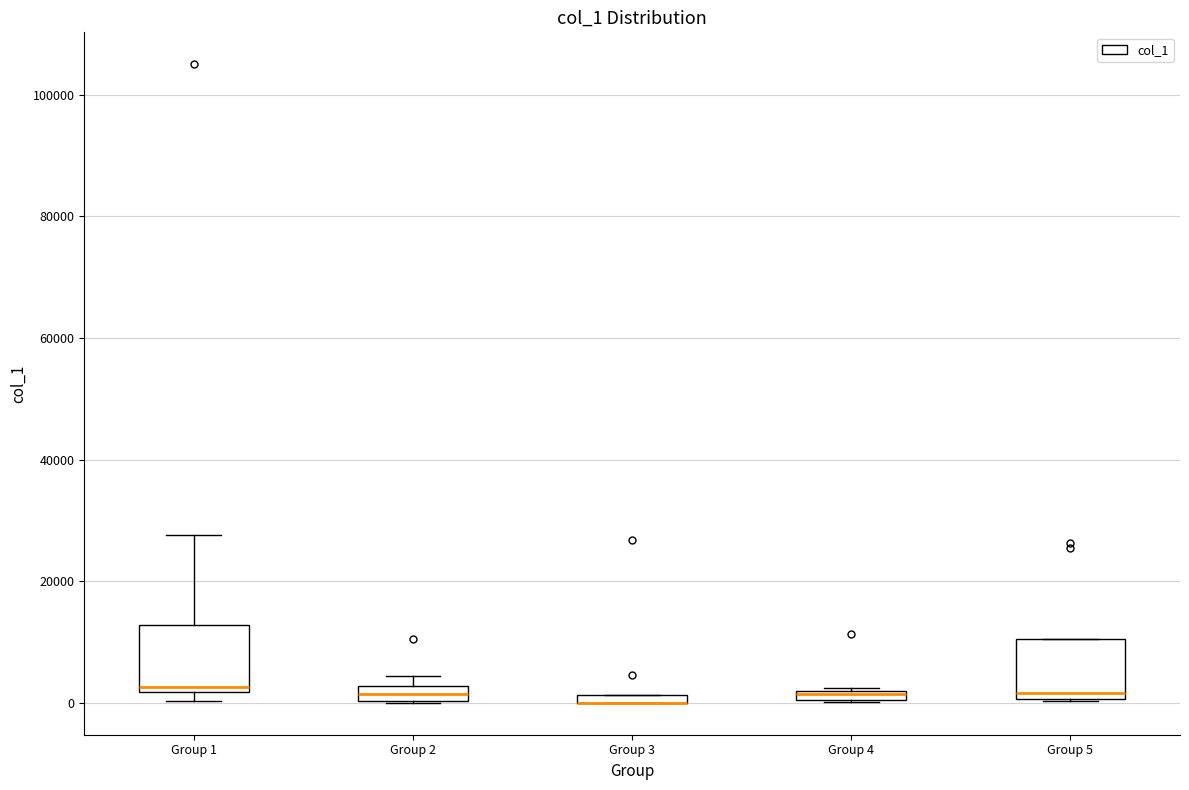

Where is the upper edge of the box for Group 3 on the y-axis? The values are not printed on the chart, so give them approximately, as read against the axis.

2000